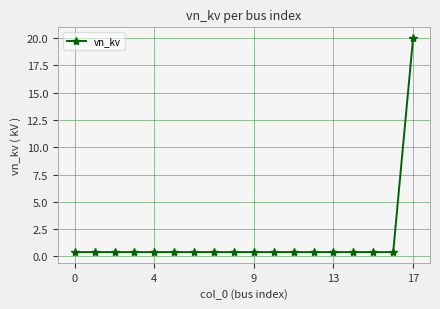

What is the maximum value shown in the chart?

20.0